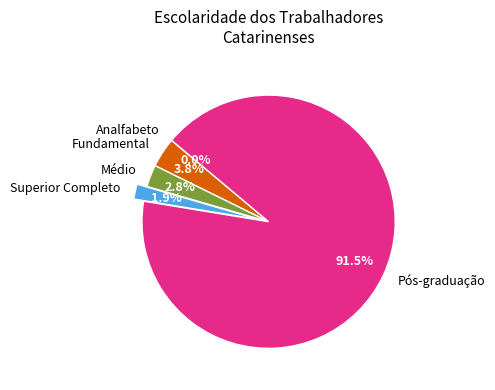

What is the ratio of the value at Pós-graduação to the value at Fundamental?

24.1